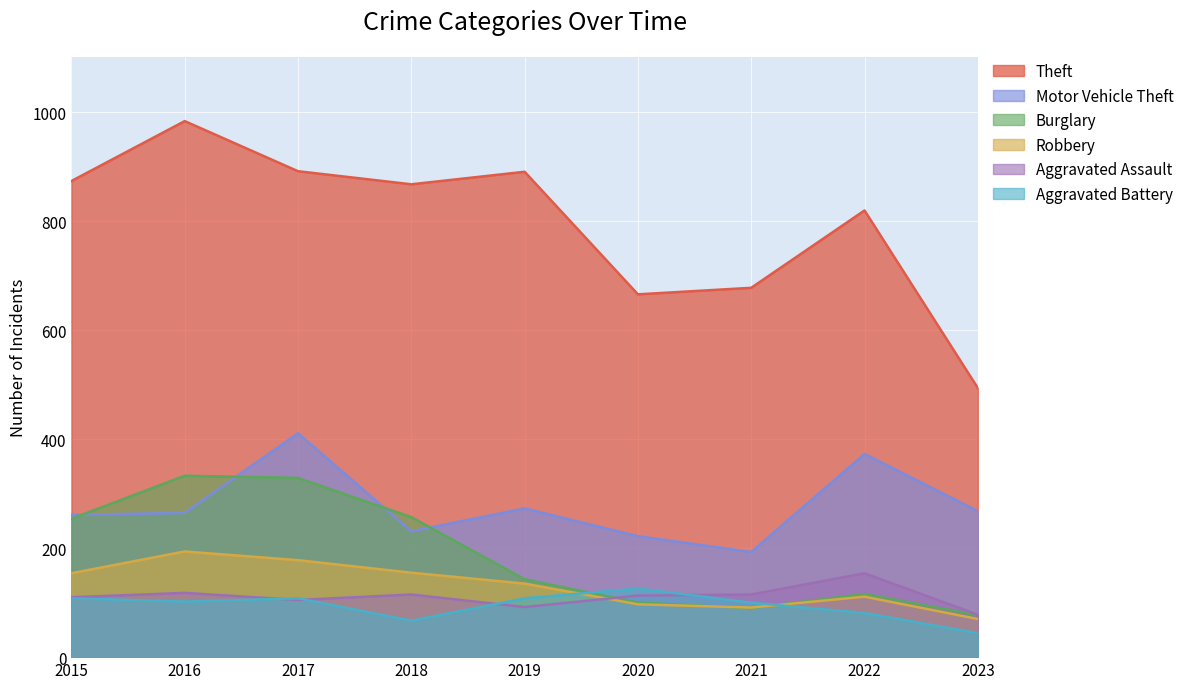

How many data points in Robbery are less than 135?

4